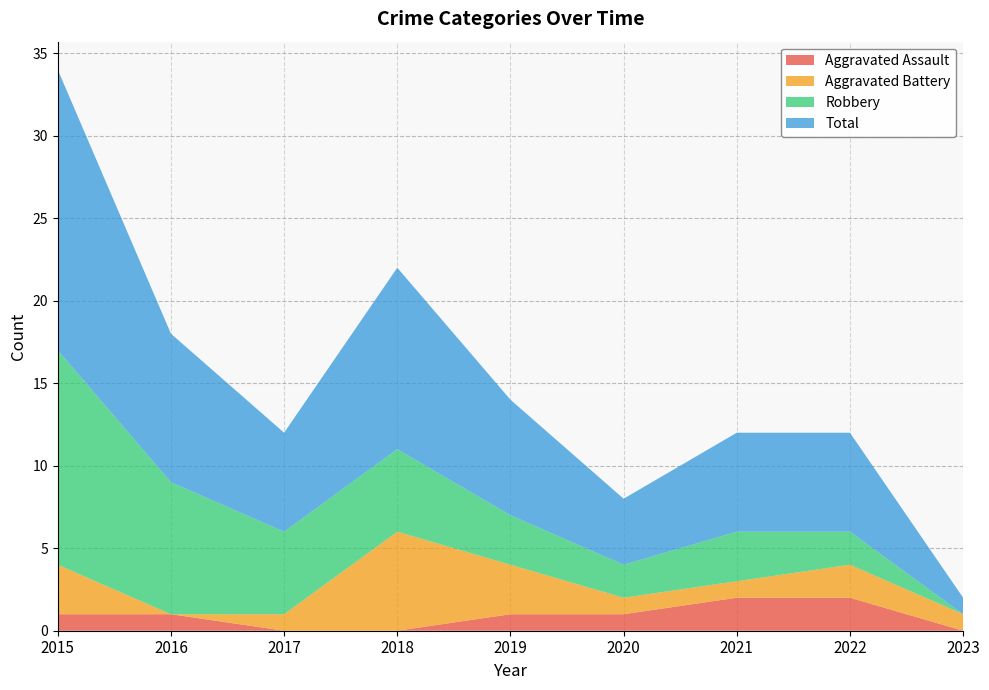

Reading right to left, extract all data points from this chart.

Aggravated Assault: 0	2	2	1	1	0	0	1	1
Aggravated Battery: 1	2	1	1	3	6	1	0	3
Robbery: 0	2	3	2	3	5	5	8	13
Total: 1	6	6	4	7	11	6	9	17